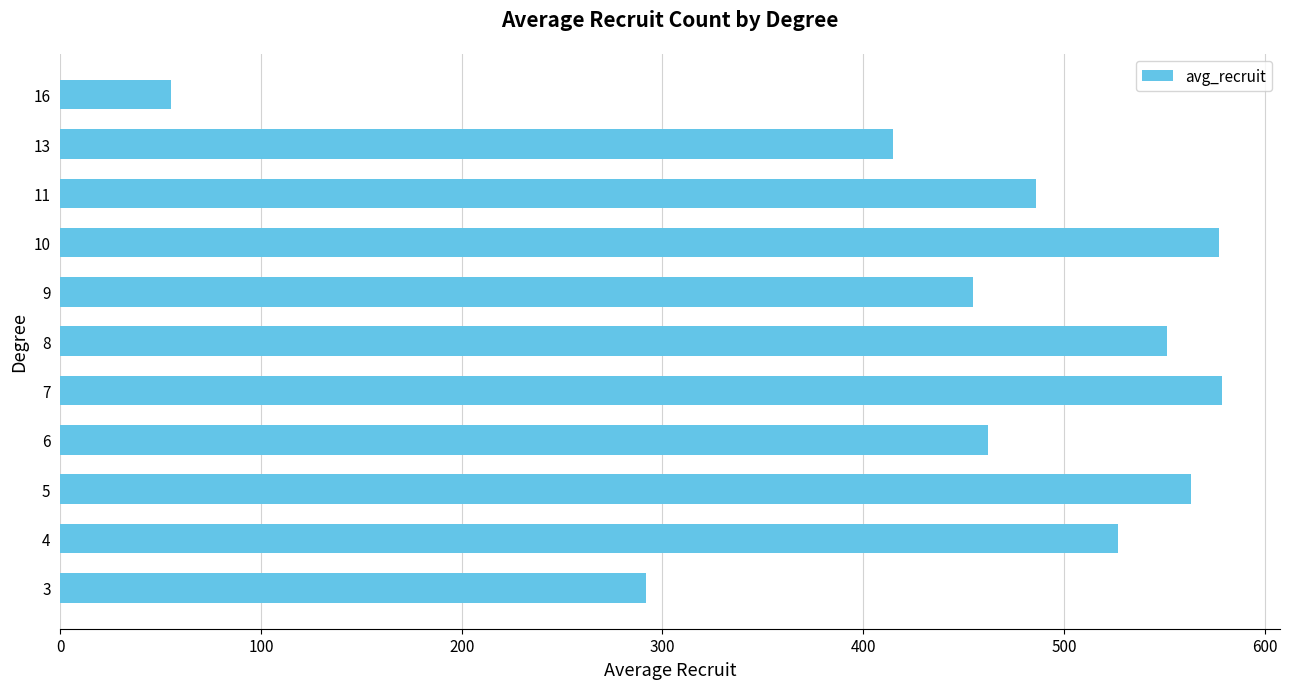

How many data points are above 486?

6